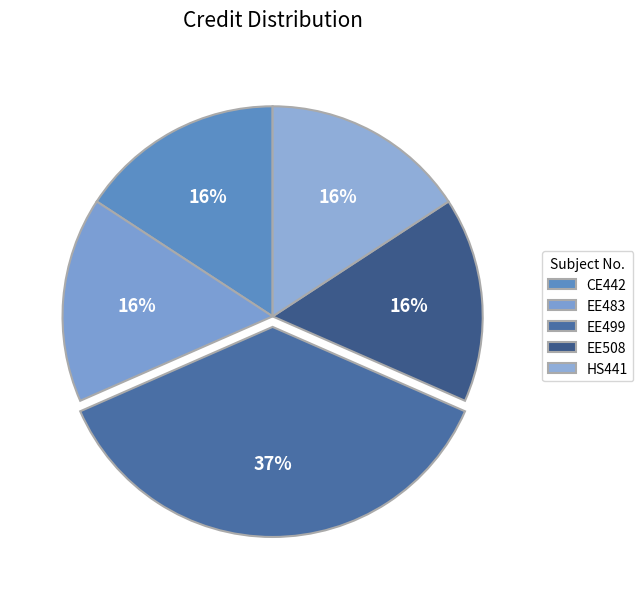

What is the total percentage of EE499 and CE442?

52.6%